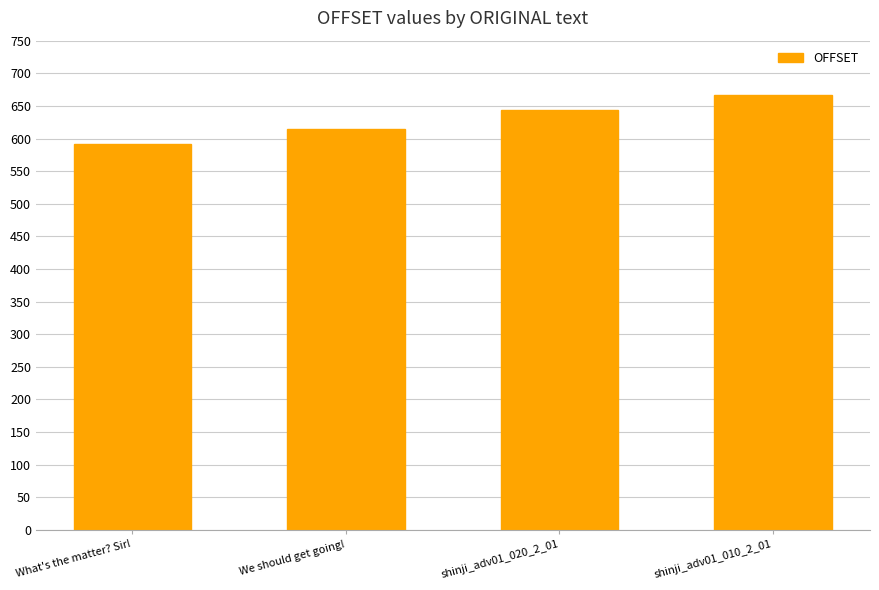

What is the value of the 1st bar from the left?

591